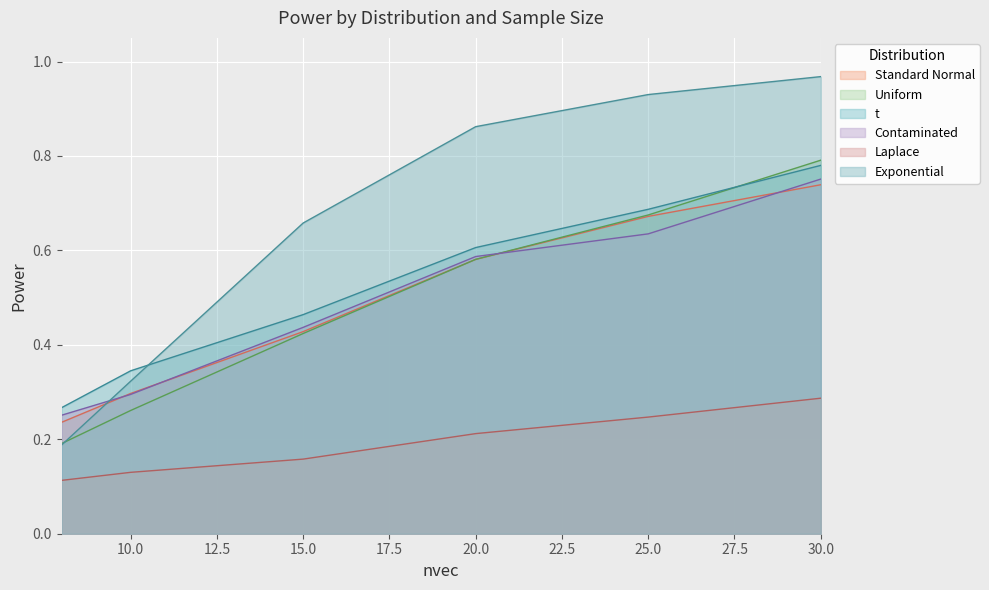

What is the sum of all Uniform values?

2.9